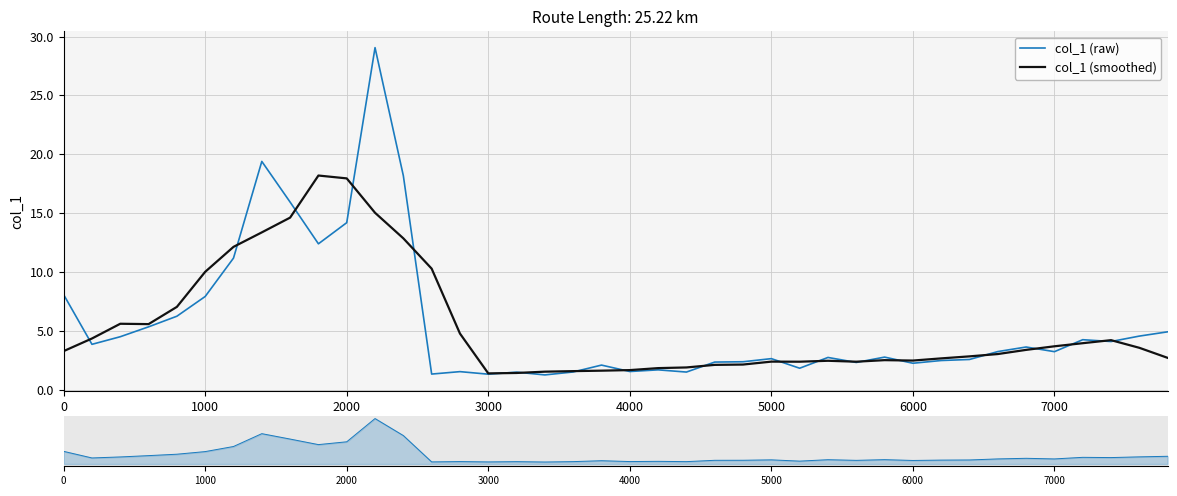

What is the maximum value for col_1 (raw)?

29.1